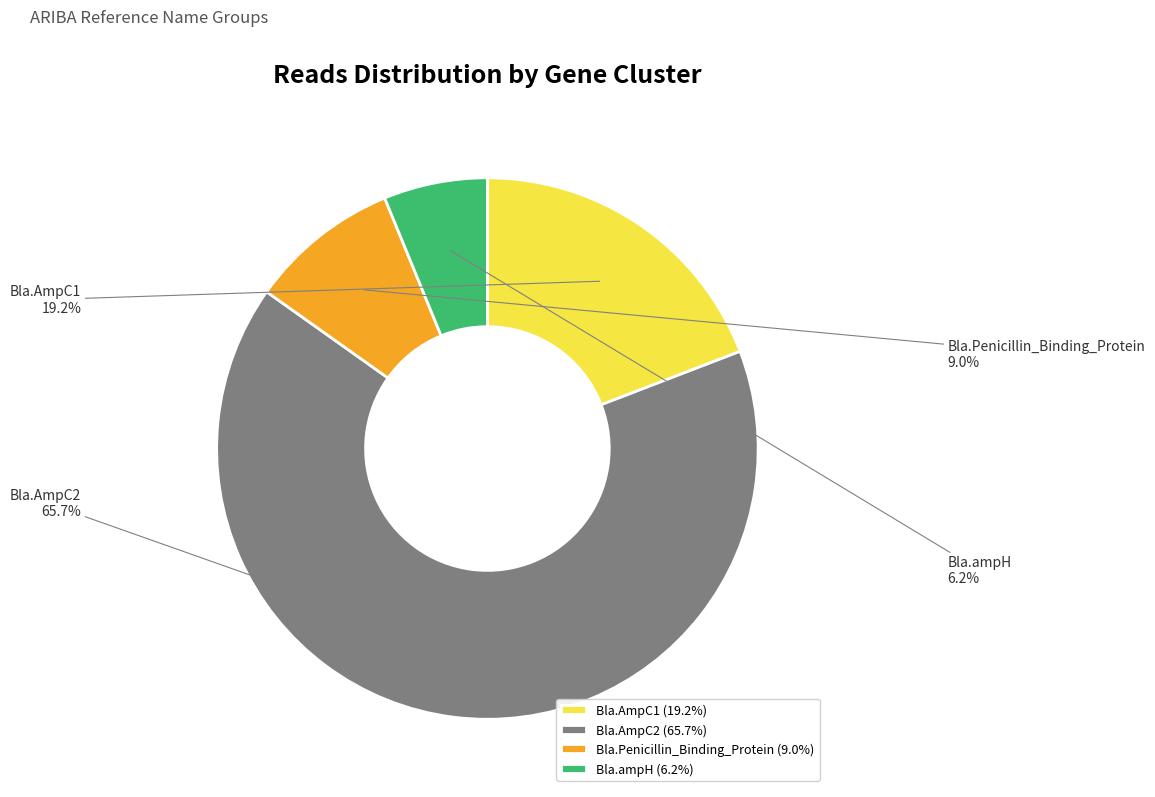

Does Bla.AmpC2 account for over 50% of the chart?

Yes